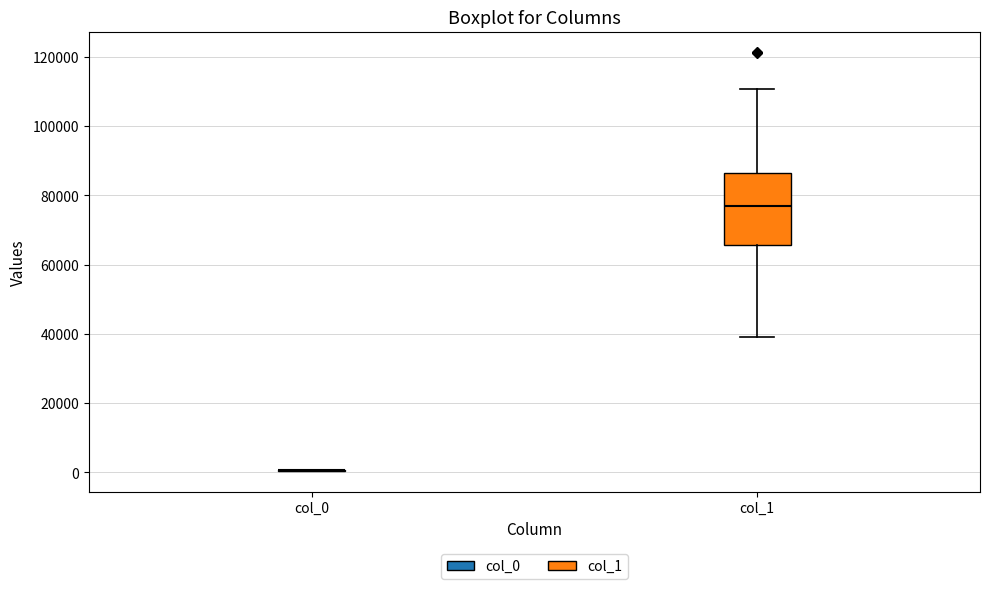

Reading left to right, transcribe this box plot: for each box, give where its median line is, the range the box spans, and where its two whiskers end, as read against the y-axis. The values are not printed on the chart, so give them approximately, as read against the axis.

col_0: box collapsed to a line at 0, whiskers 0 to 0
col_1: median 76000, box 66000 to 86000, whiskers 40000 to 110000